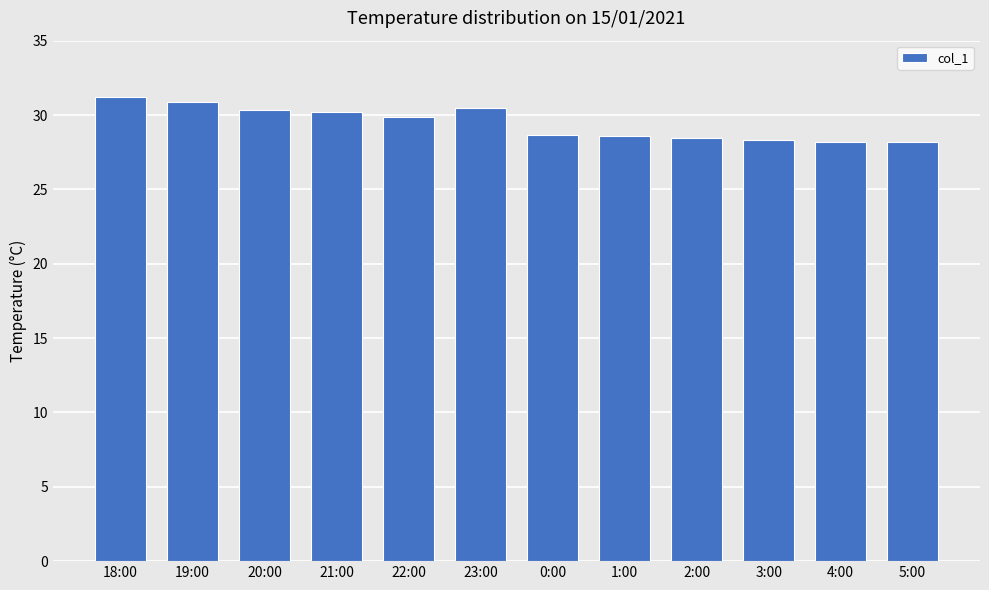

How many values are below 29?

6